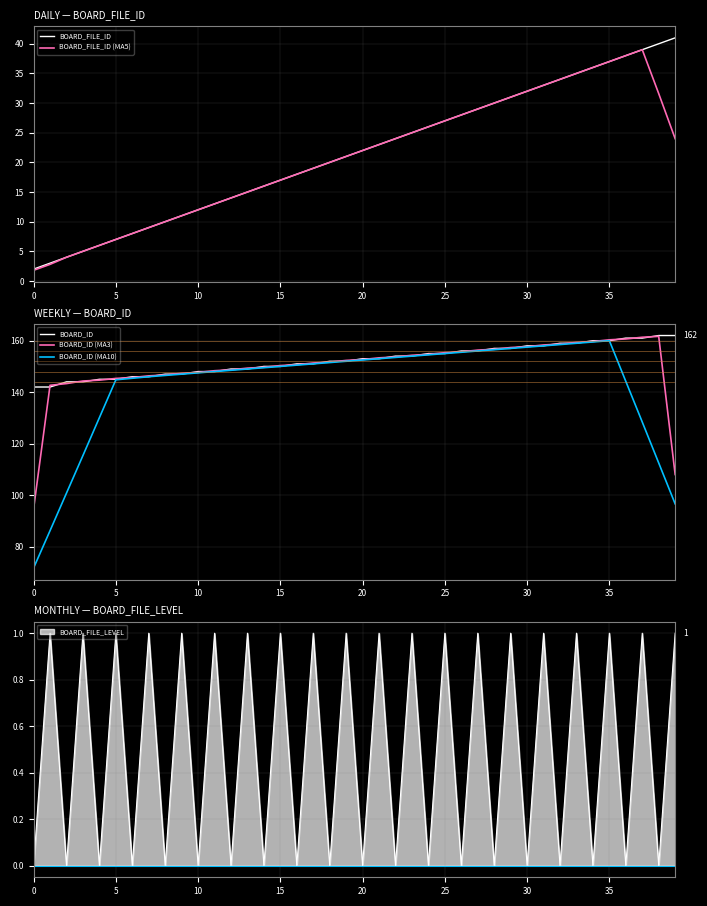

True or false: BOARD_ID (MA10) and BOARD_FILE_ID cross at least once.

False